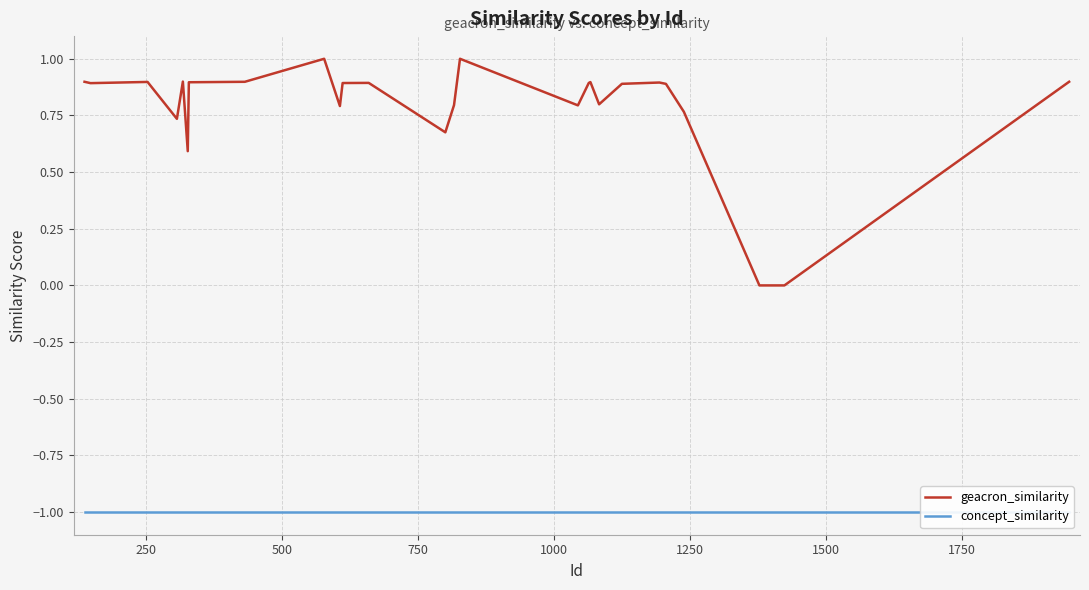

What is the maximum value for geacron_similarity?

1.0